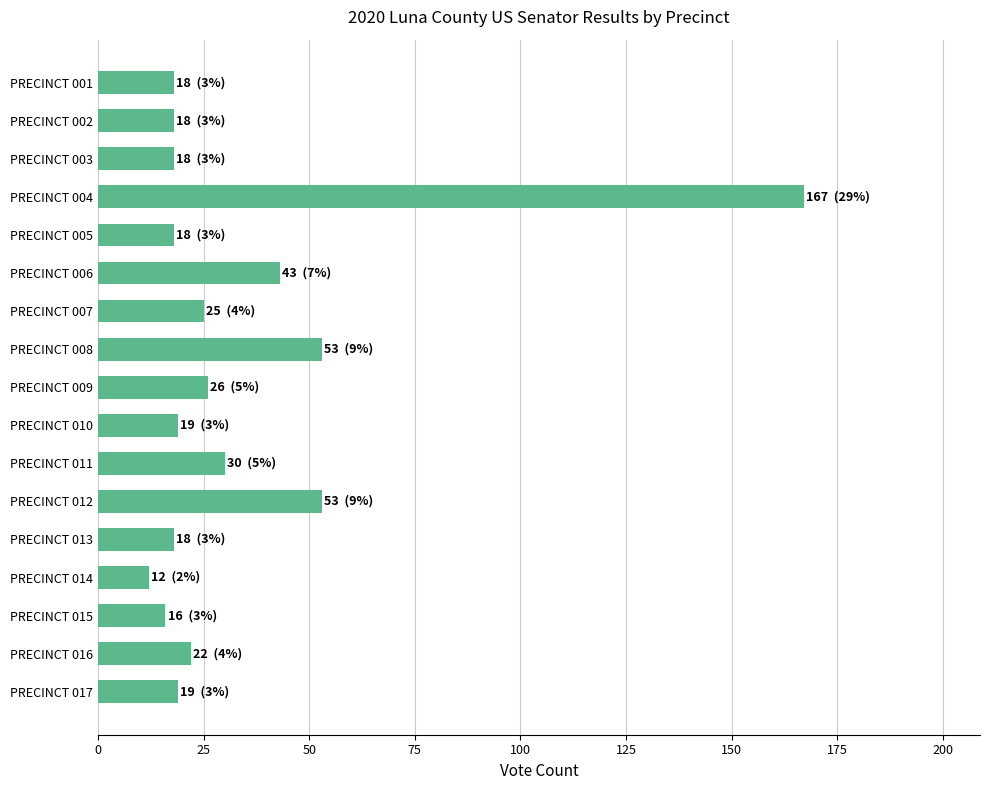

What is the sum of all values?

575